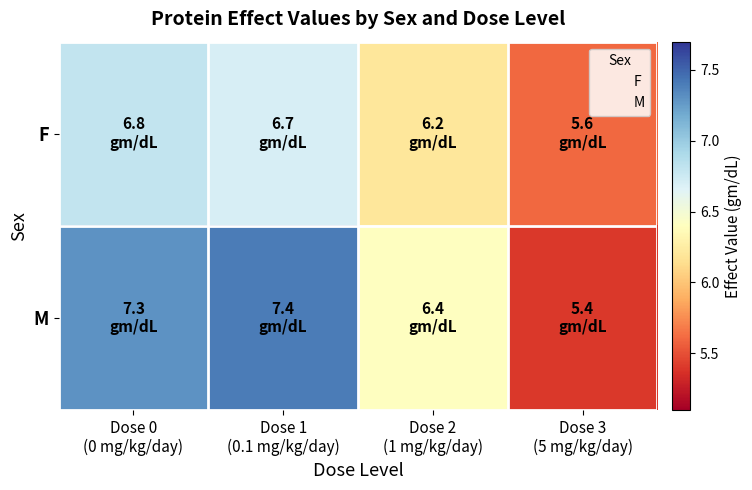

Reading left to right, extract all data points from this chart.

F: Dose 0
(0 mg/kg/day)=6.8	Dose 1
(0.1 mg/kg/day)=6.7	Dose 2
(1 mg/kg/day)=6.2	Dose 3
(5 mg/kg/day)=5.6
M: Dose 0
(0 mg/kg/day)=7.3	Dose 1
(0.1 mg/kg/day)=7.4	Dose 2
(1 mg/kg/day)=6.4	Dose 3
(5 mg/kg/day)=5.4